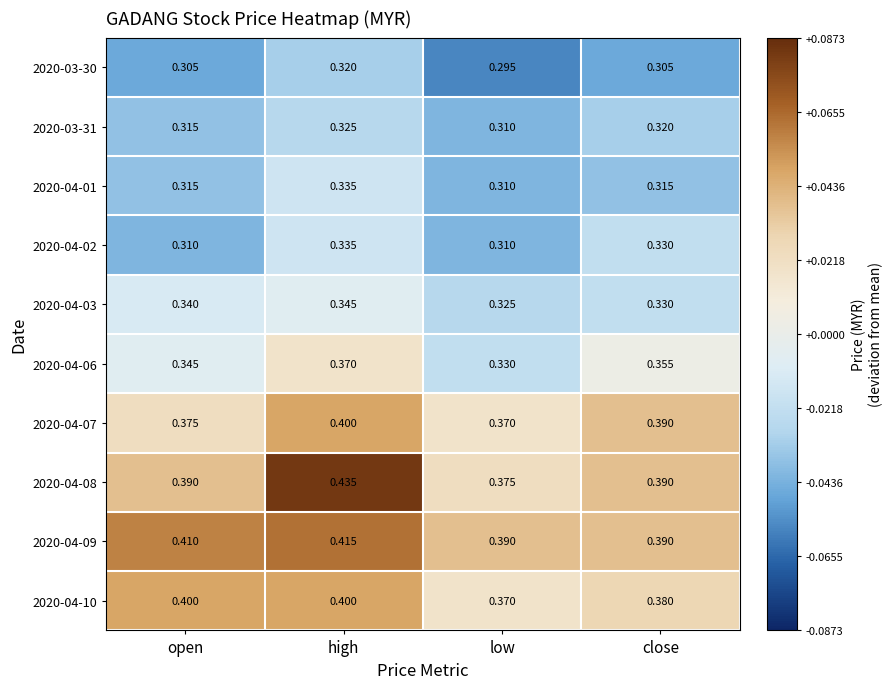

Which series has the largest total across all categories?

2020-04-09